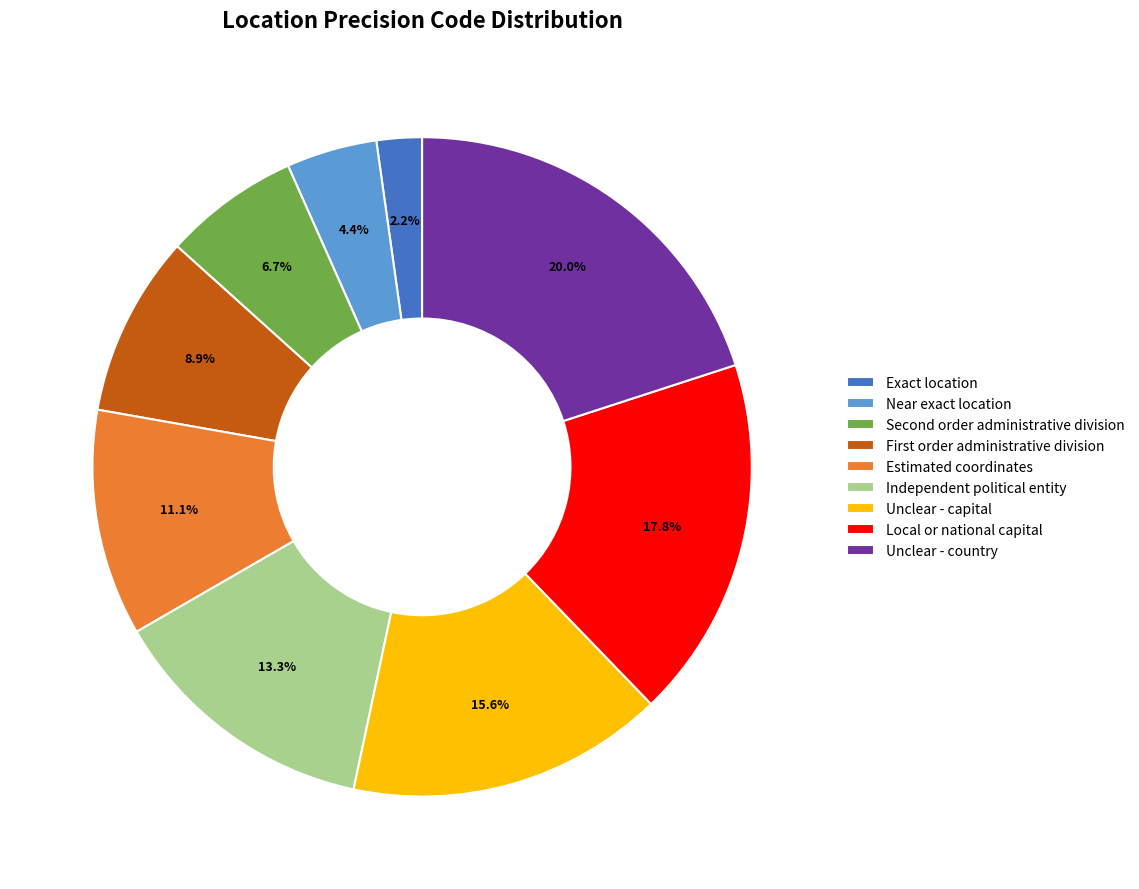

Which slice is the largest?

Unclear - country